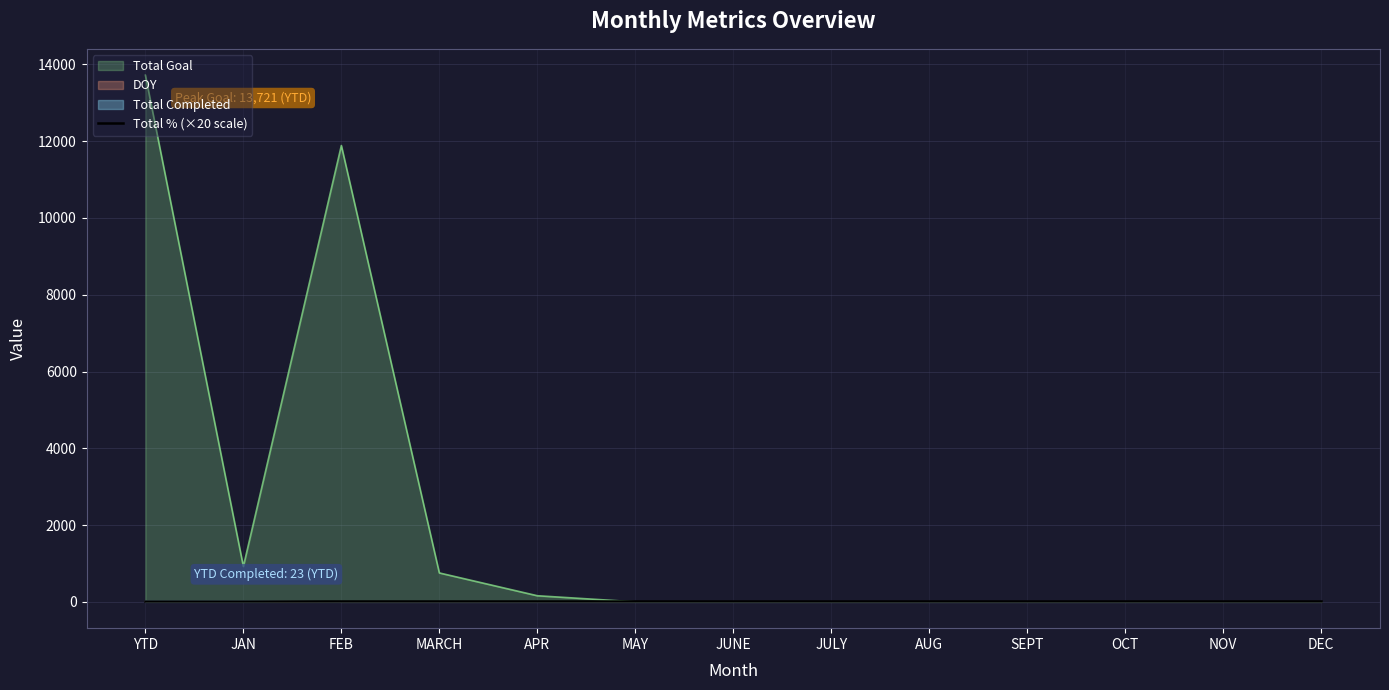

What is the highest value of the DOY series?

15